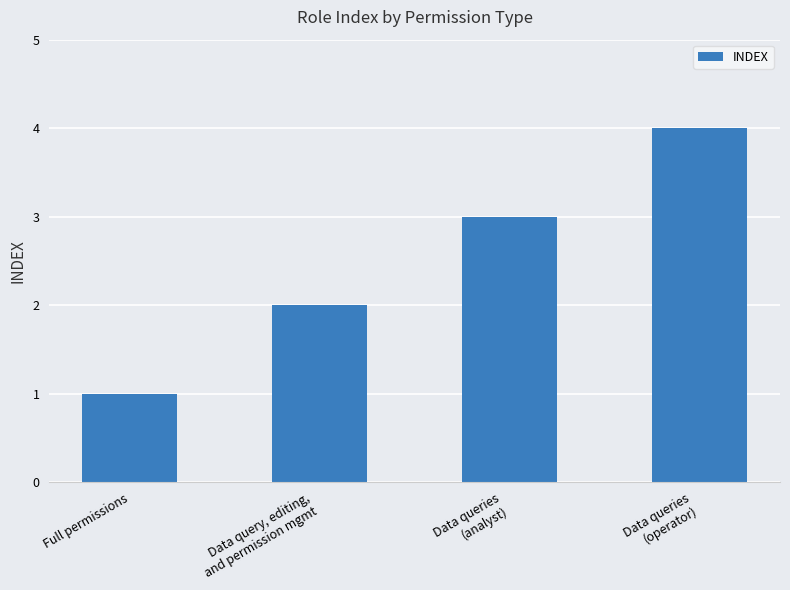

Where is the data nearest to the value 2?

Data query, editing,
and permission mgmt